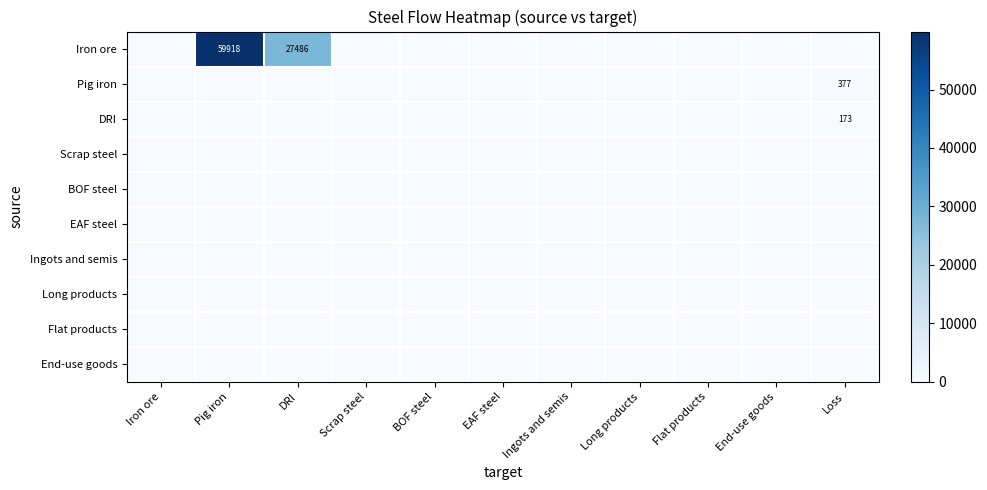

The Iron ore series shows 94358 at Pig iron. True or false?

False